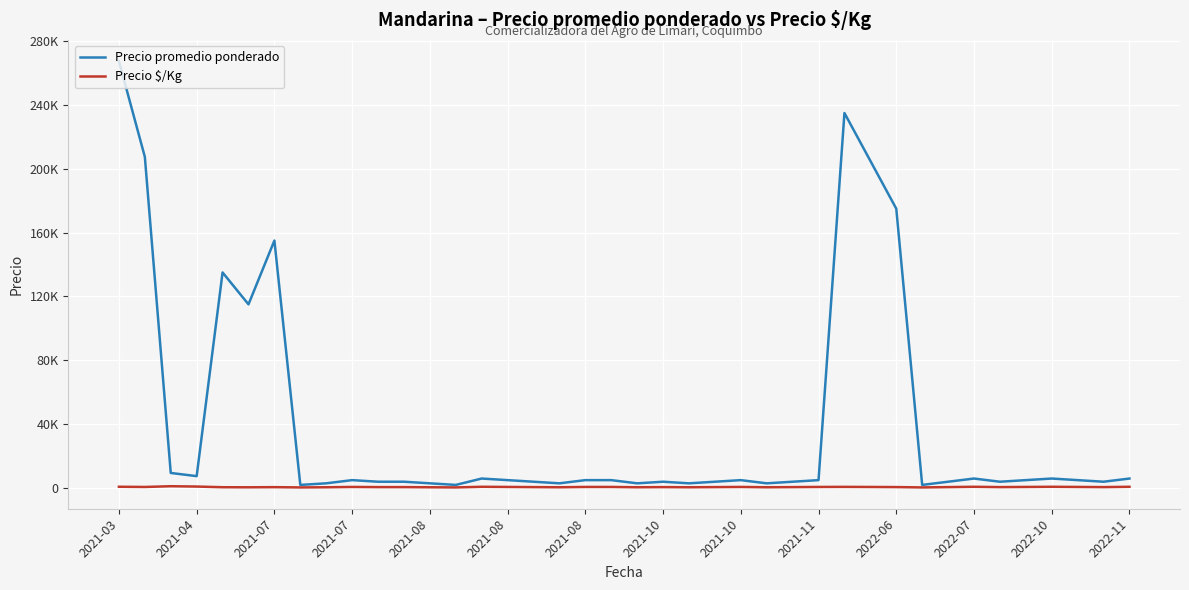

What are all the series names shown in the legend?

Precio promedio ponderado, Precio $/Kg